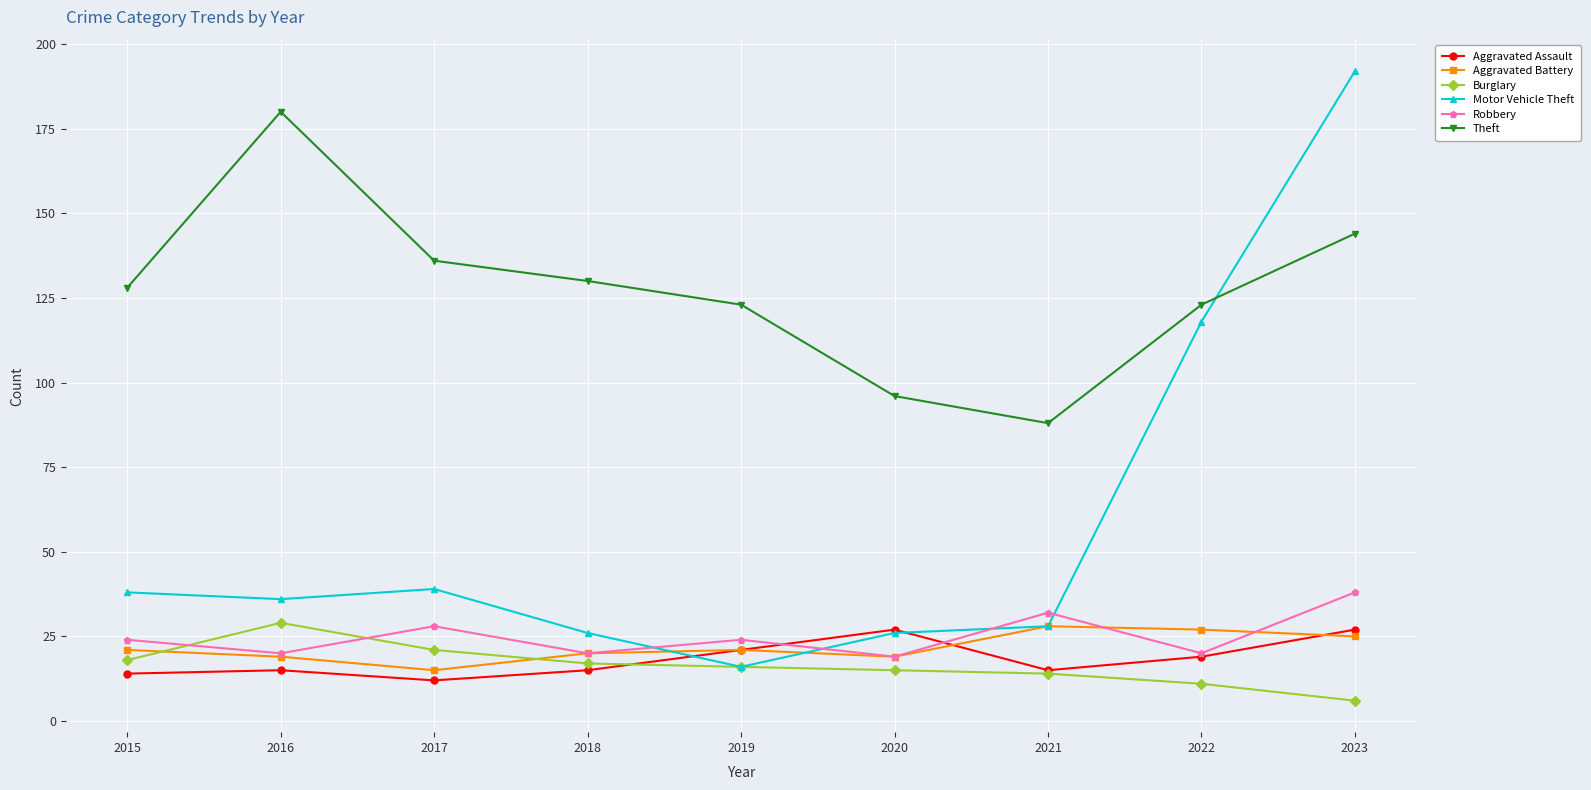

Which series has the widest spread of values?

Motor Vehicle Theft